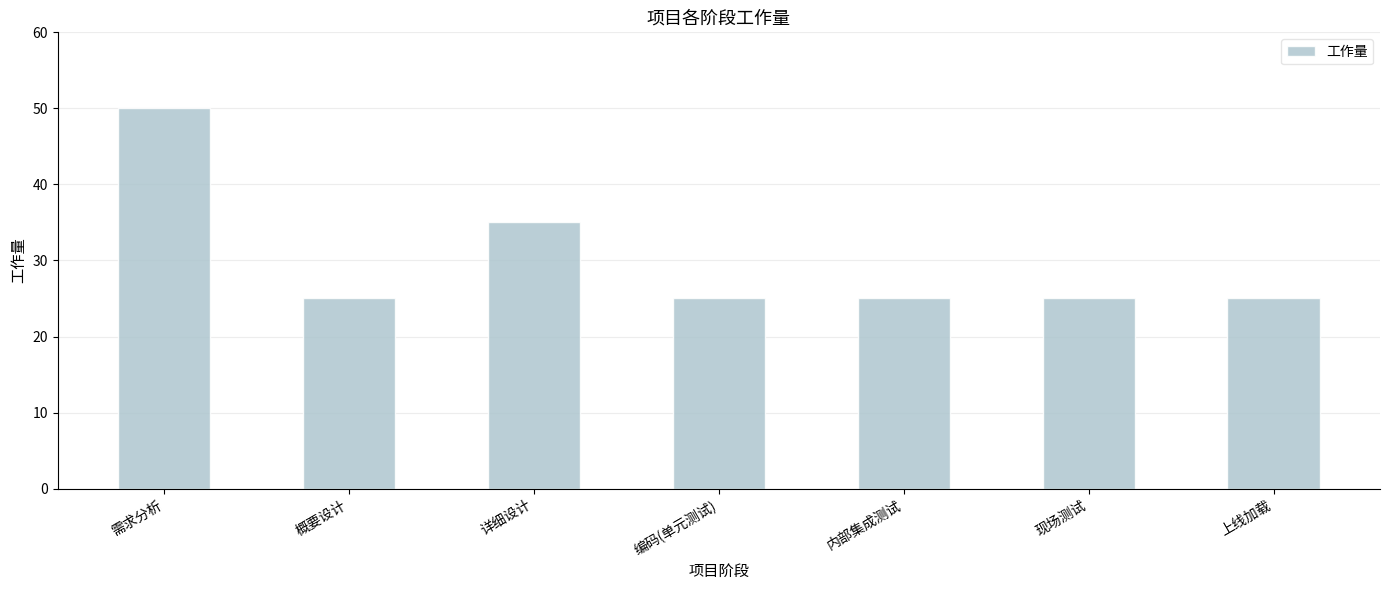

Count the values in the range 25 to 35.

6